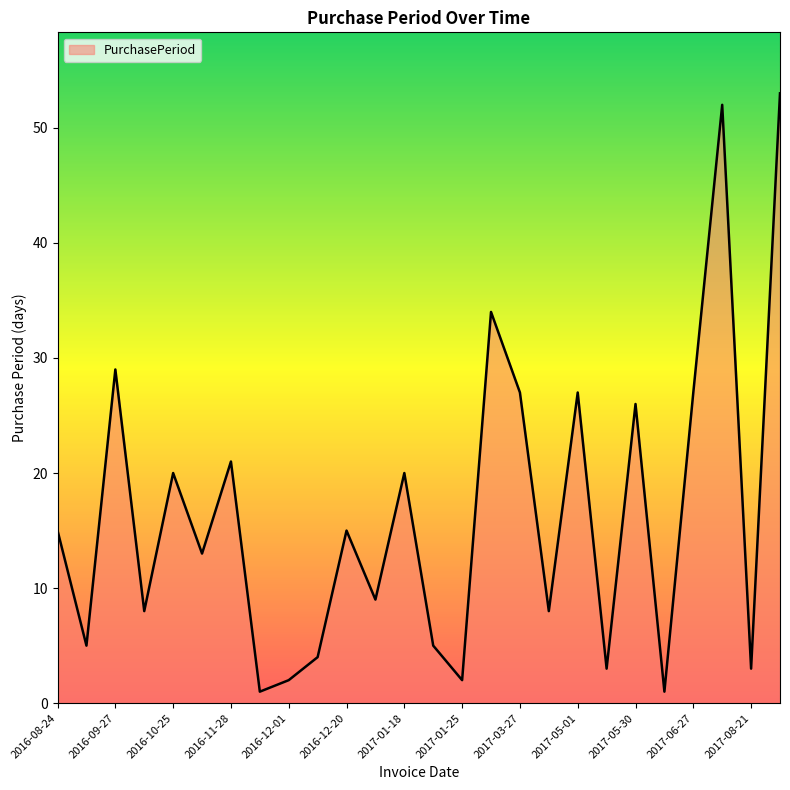

What is the difference between the maximum and minimum values?

52